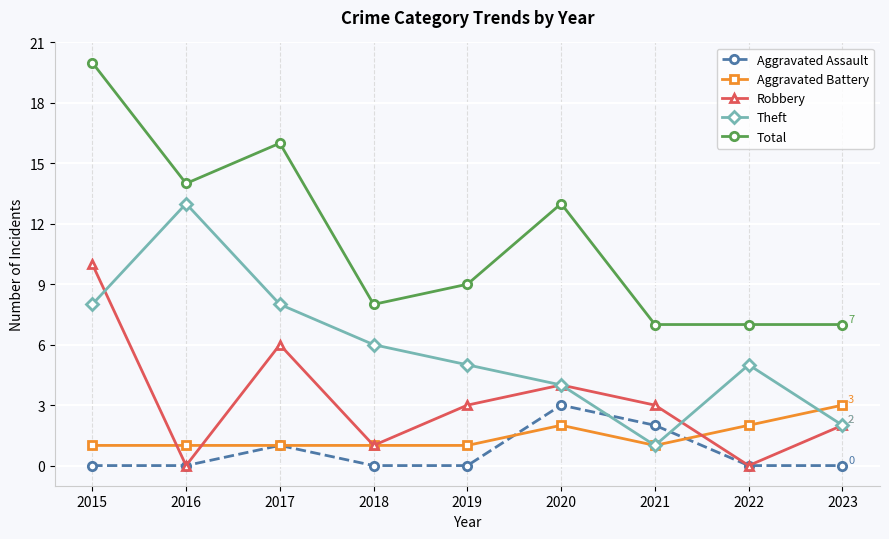

True or false: Robbery has a value of 3 at 2021.

True